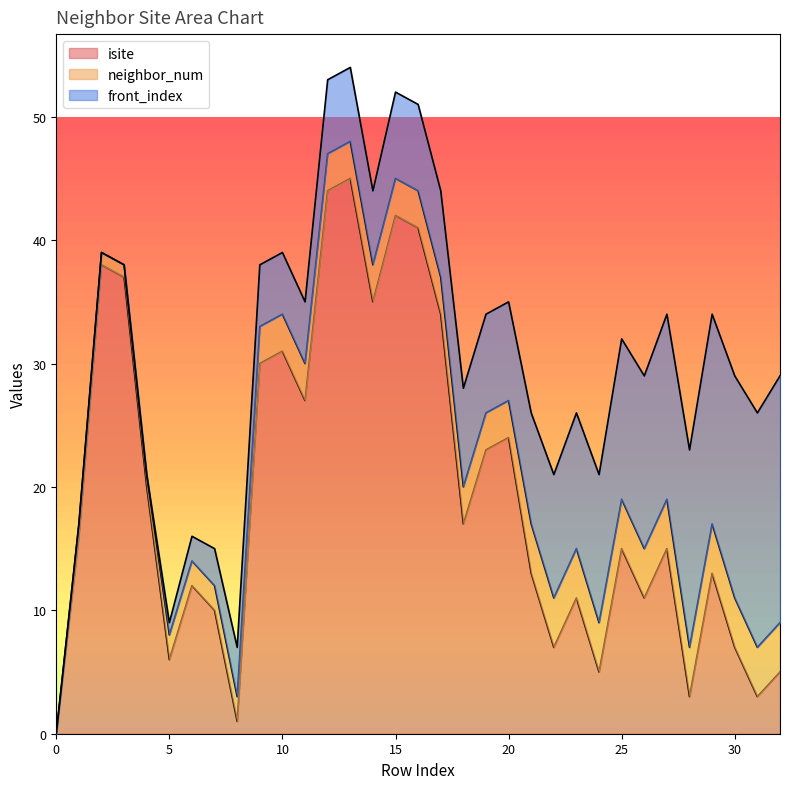

Rank the series by their maximum value, from highest to lowest.

isite, front_index, neighbor_num